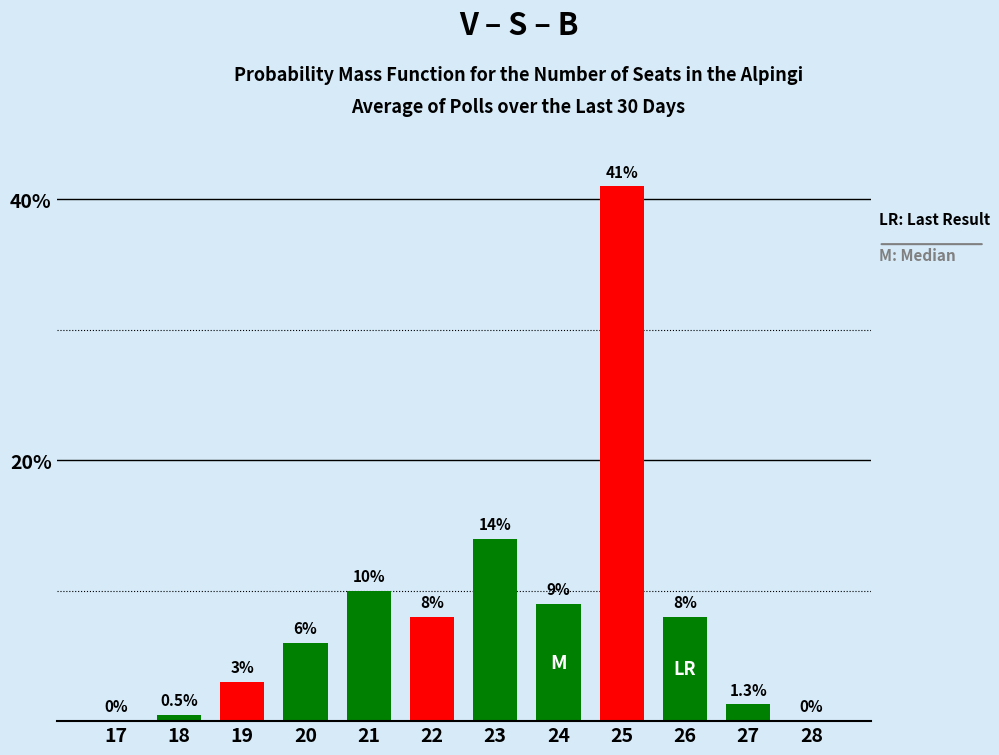

Reading left to right, transcribe all the data shown in this chart.

17=0.0	18=0.5	19=3.0	20=6.0	21=10.0	22=8.0	23=14.0	24=9.0	25=41.0	26=8.0	27=1.3	28=0.0